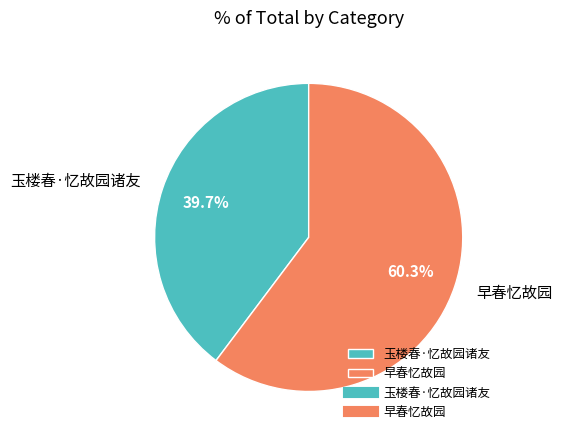

Rank the categories by value from lowest to highest.

玉楼春·忆故园诸友, 早春忆故园